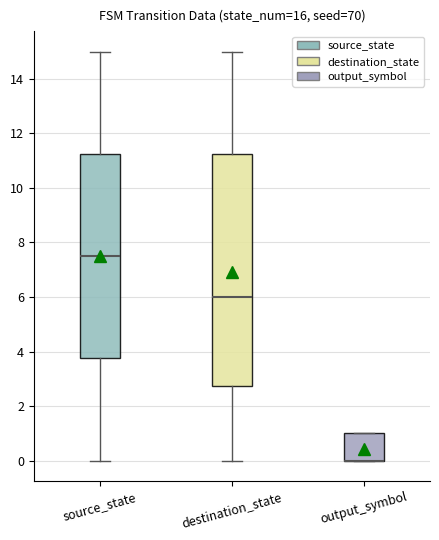

Reading left to right, transcribe this box plot: for each box, give where its median line is, the range the box spans, and where its two whiskers end, as read against the y-axis. The values are not printed on the chart, so give them approximately, as read against the axis.

source_state: median 7.6, box 3.8 to 11.2, whiskers 0.0 to 15.0
destination_state: median 6.0, box 2.8 to 11.2, whiskers 0.0 to 15.0
output_symbol: median 0.0 (drawn on the box's lower edge), box 0.0 to 1.0, whiskers 0.0 to 1.0